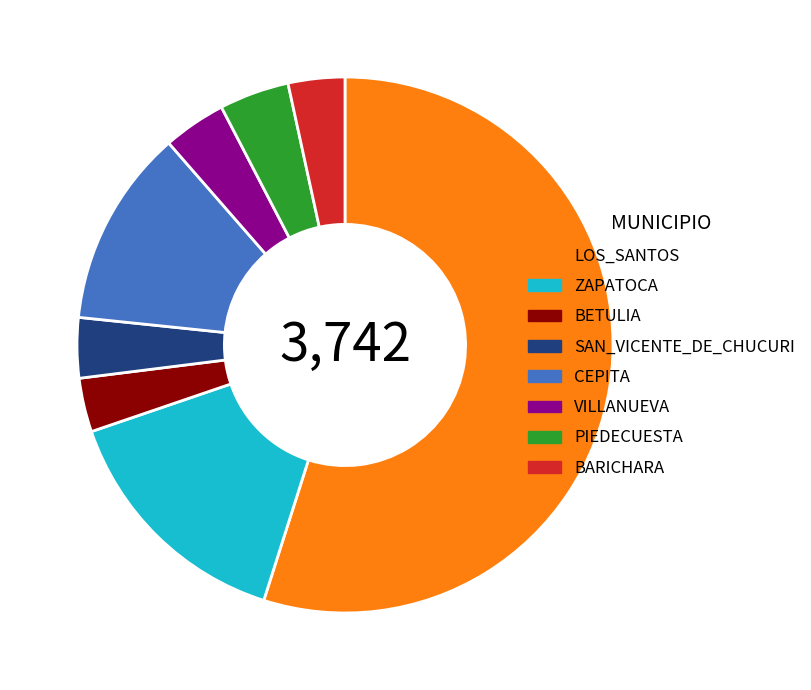

What is the ratio of the value at PIEDECUESTA to the value at BARICHARA?

1.2